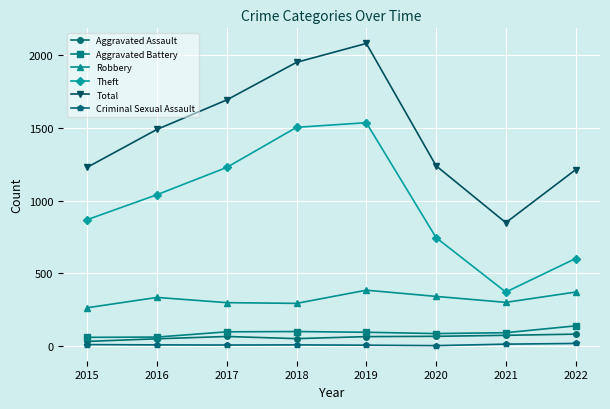

In Theft, how many points are higher than both neighbors (excluding endpoints)?

1